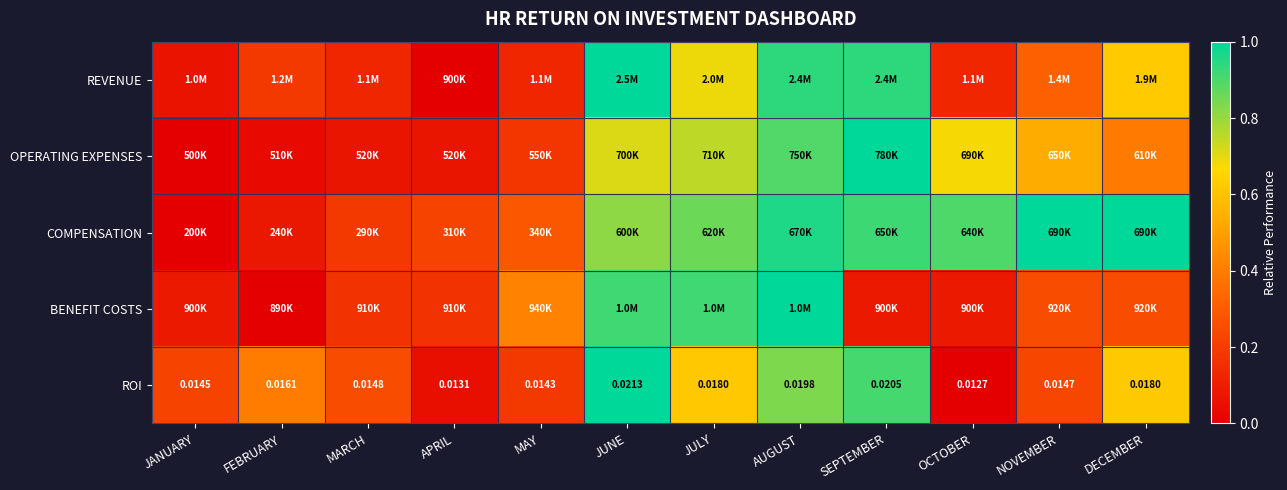

At which category is the sum across all series the highest?

AUGUST